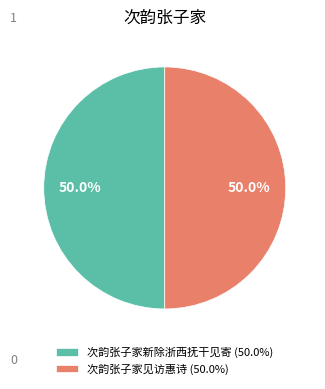

Approximately how many times larger is the value at 次韵张子家见访惠诗 (50.0%) compared to 次韵张子家新除浙西抚干见寄 (50.0%)?

1.0